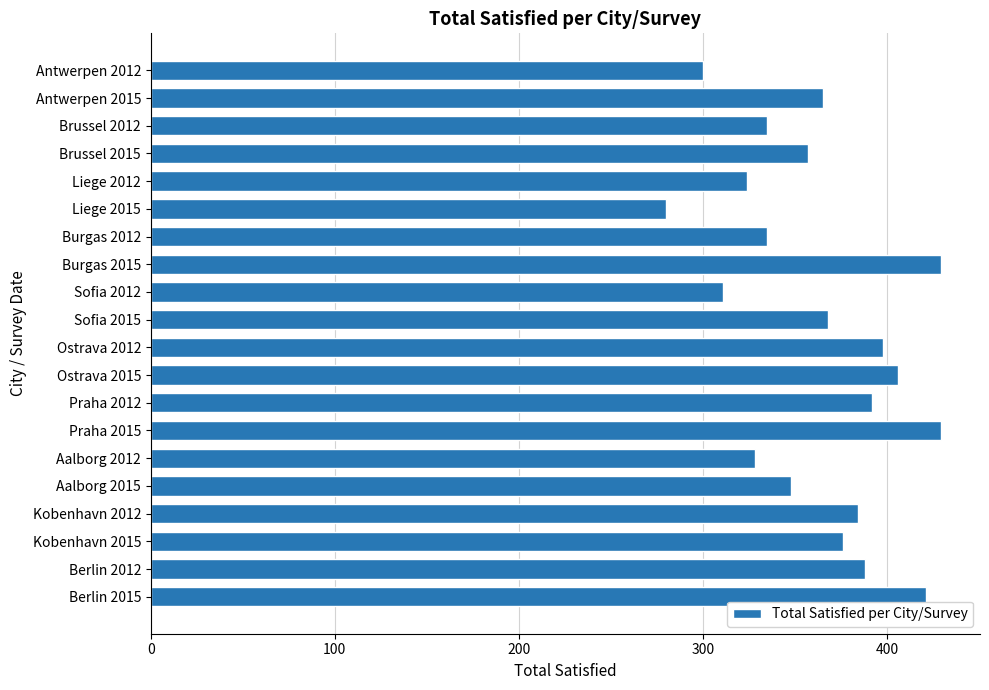

Reading bottom to top, what are all the values shown in this chart?

Berlin 2015=421	Berlin 2012=388	Kobenhavn 2015=376	Kobenhavn 2012=384	Aalborg 2015=348	Aalborg 2012=328	Praha 2015=429	Praha 2012=392	Ostrava 2015=406	Ostrava 2012=398	Sofia 2015=368	Sofia 2012=311	Burgas 2015=429	Burgas 2012=335	Liege 2015=280	Liege 2012=324	Brussel 2015=357	Brussel 2012=335	Antwerpen 2015=365	Antwerpen 2012=300